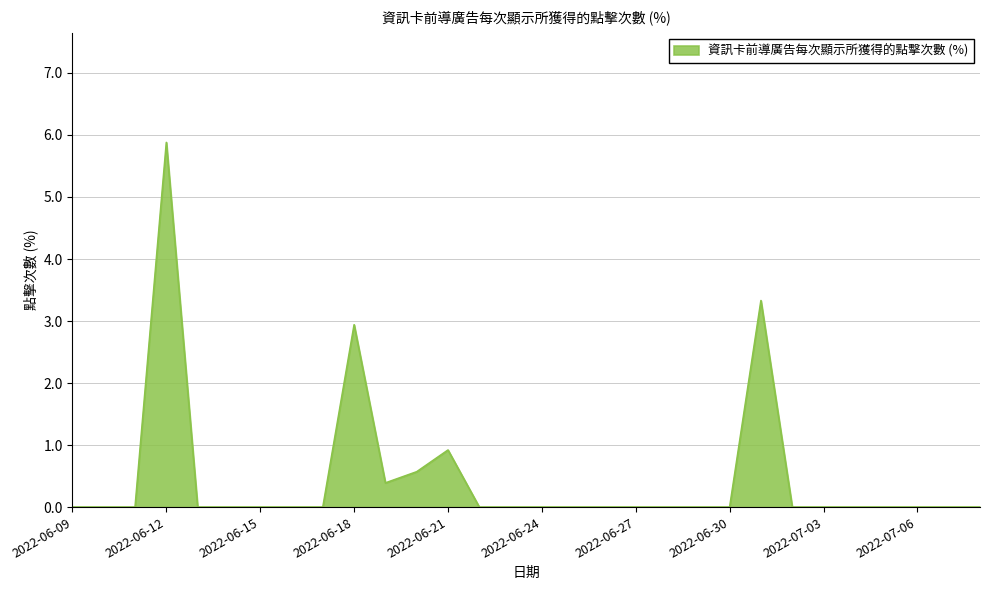

What is the maximum value shown in the chart?

5.9